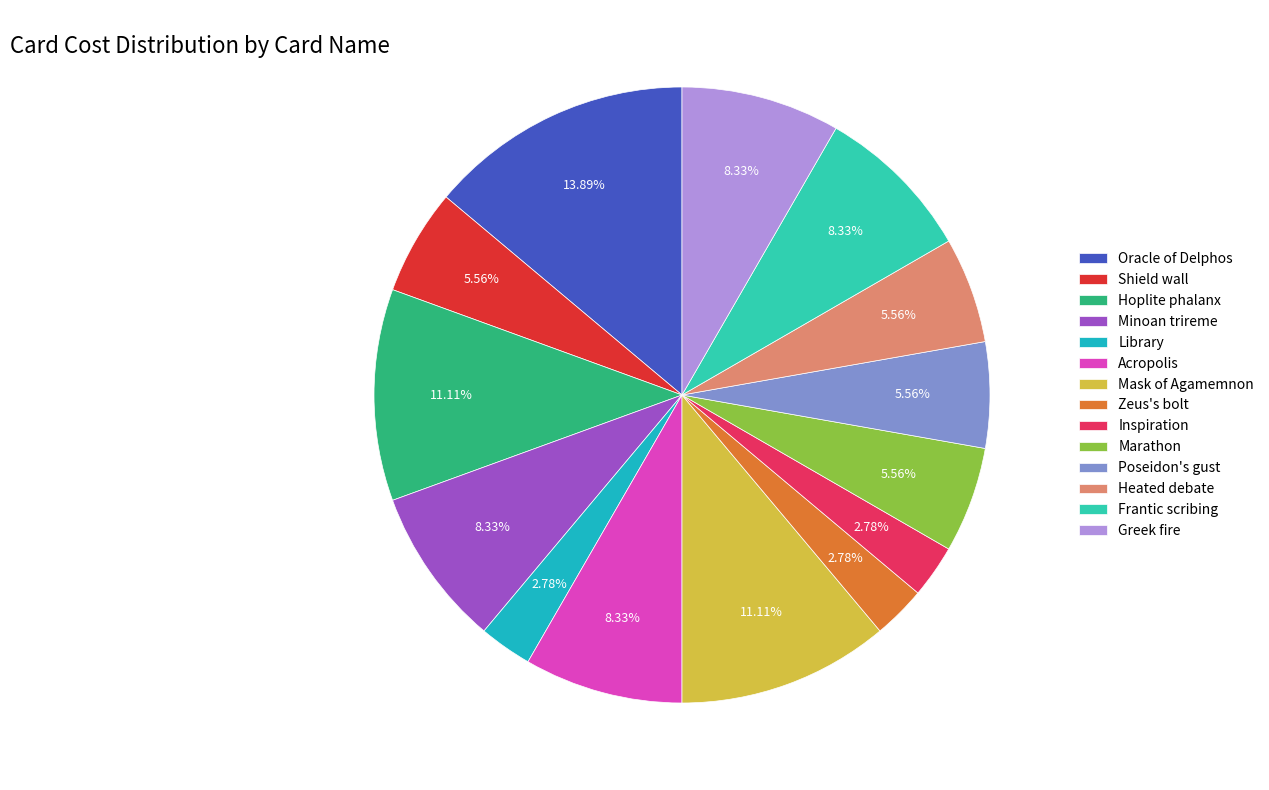

What is the ratio of the value at Heated debate to the value at Minoan trireme?

0.7